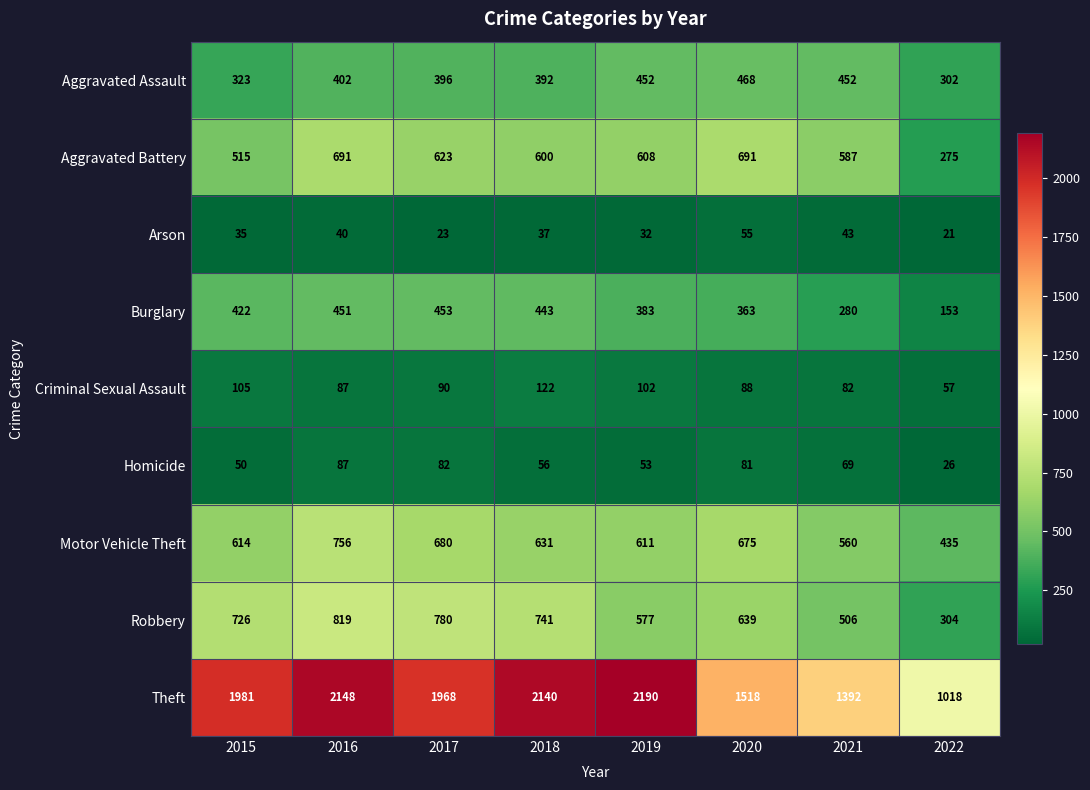

What is the greatest value displayed?

2190